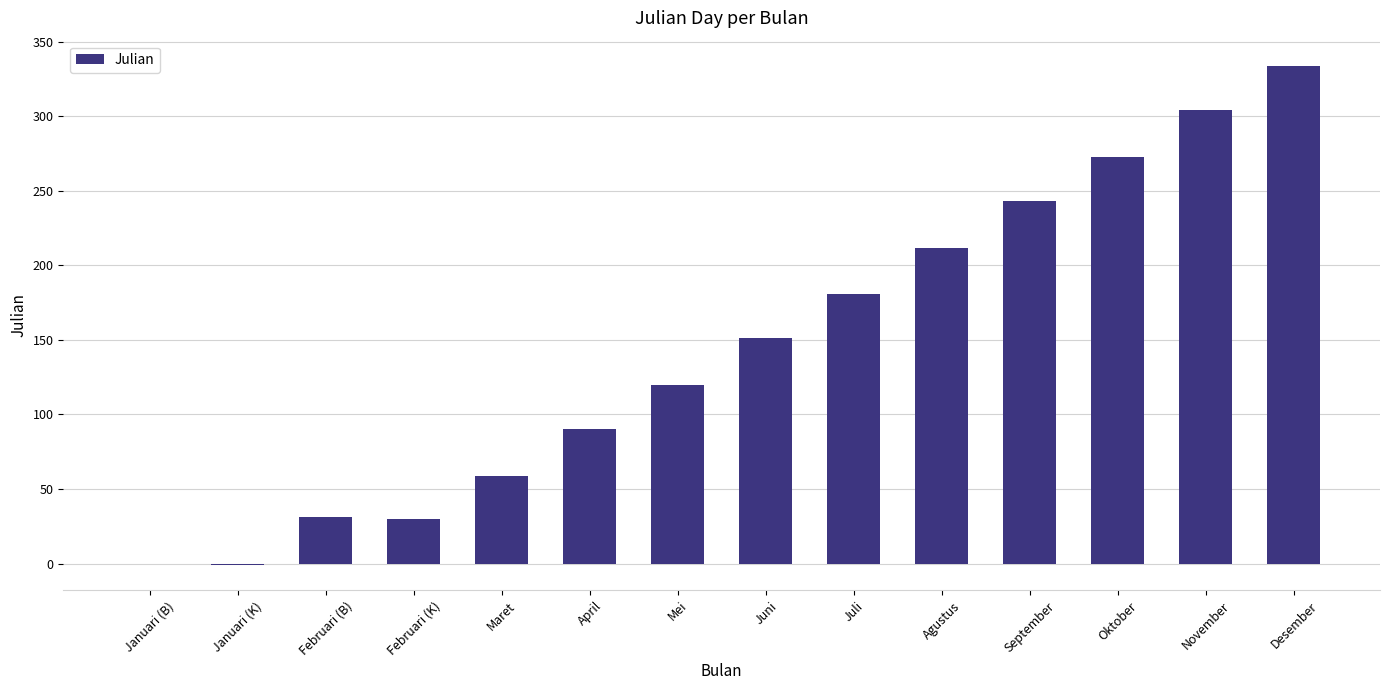

What is the sum of all values?

2027